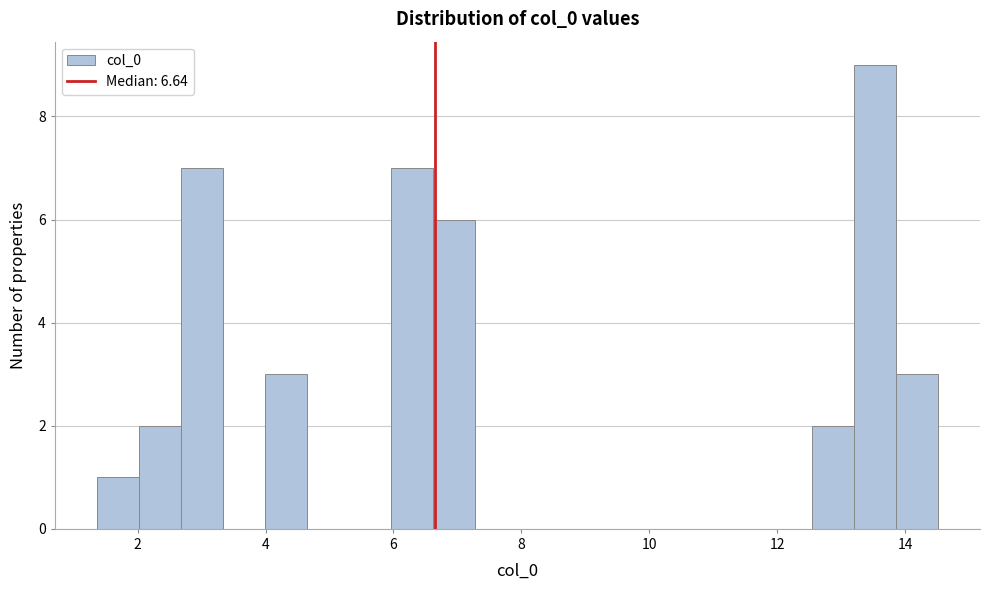

Around what value on the x-axis is the tallest bar? Give the approximate position of its centre, as read against the axis.

13.6